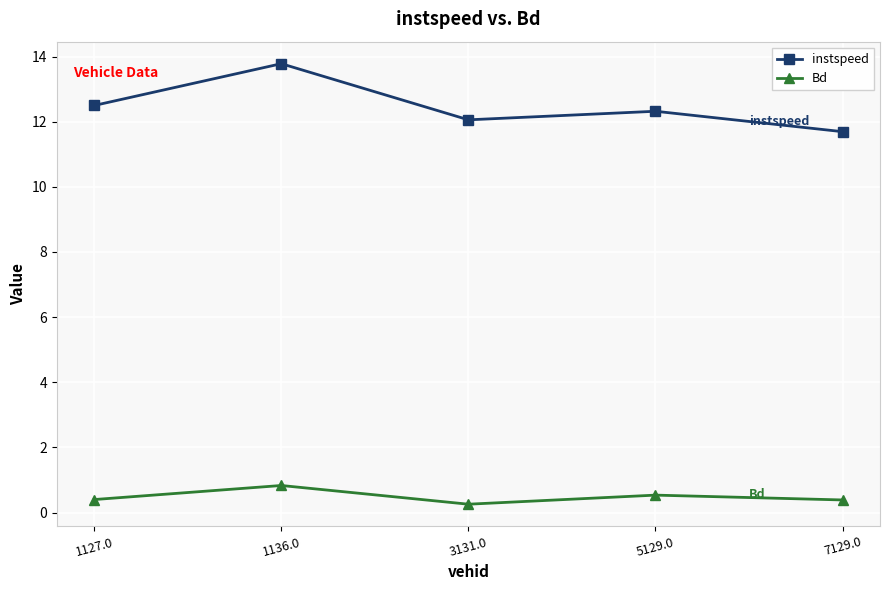

True or false: Bd has a value of 0.5 at 5129.0.

True